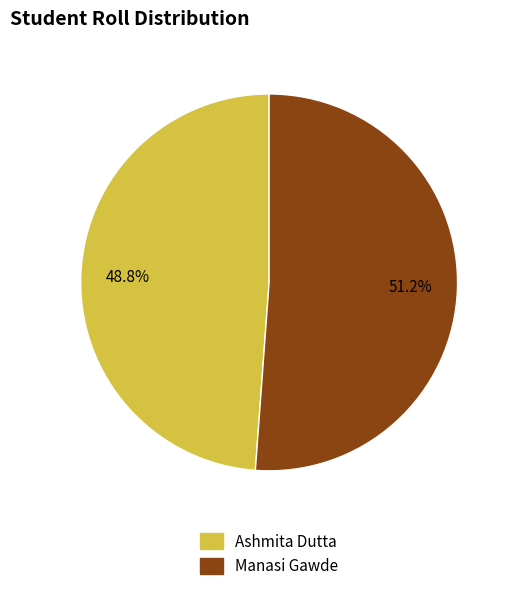

To the nearest percent, what is the difference between the Ashmita Dutta and Manasi Gawde slice percentages?

2%